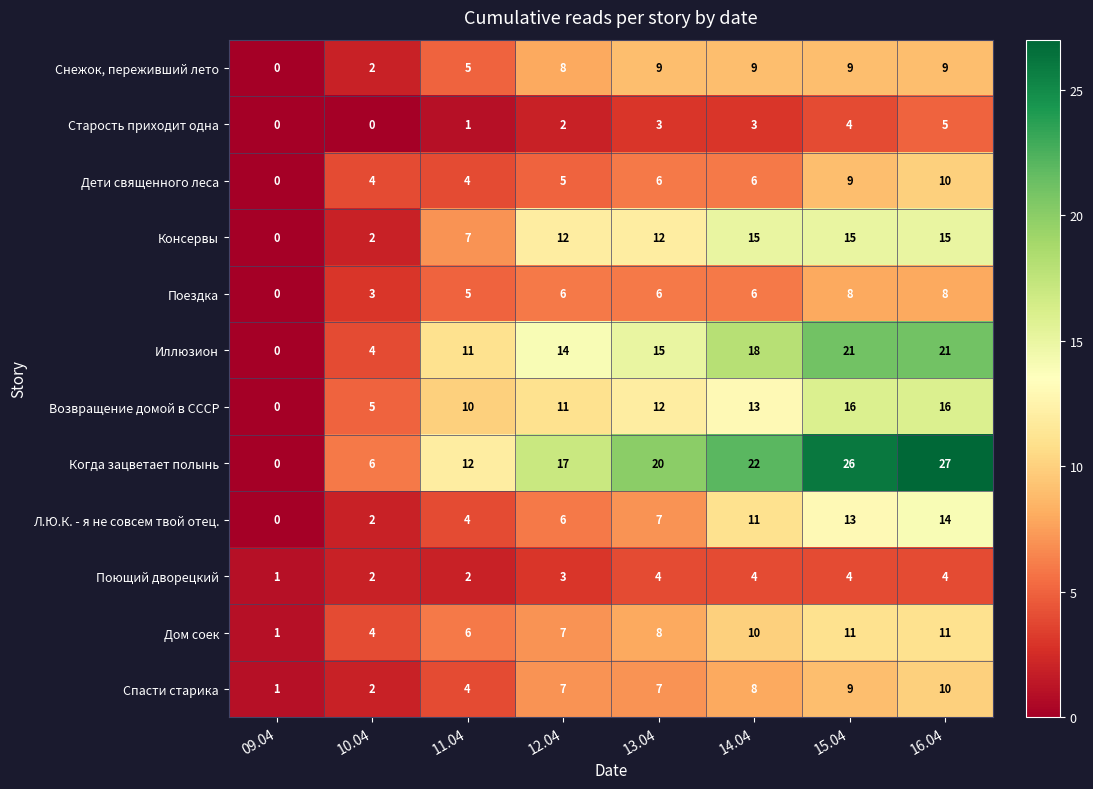

Where is Дом соек nearest to the value 6?

11.04